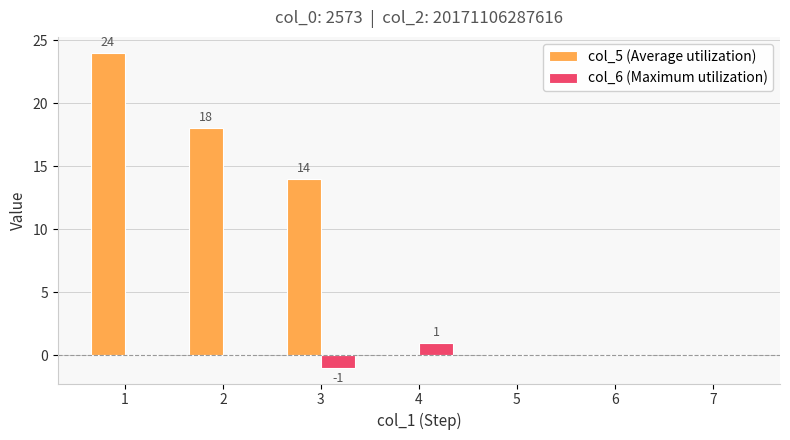

Reading left to right, list all the values displayed in this chart.

col_5 (Average utilization): 1=24	2=18	3=14	4=0	5=0	6=0	7=0
col_6 (Maximum utilization): 1=0	2=0	3=-1	4=1	5=0	6=0	7=0